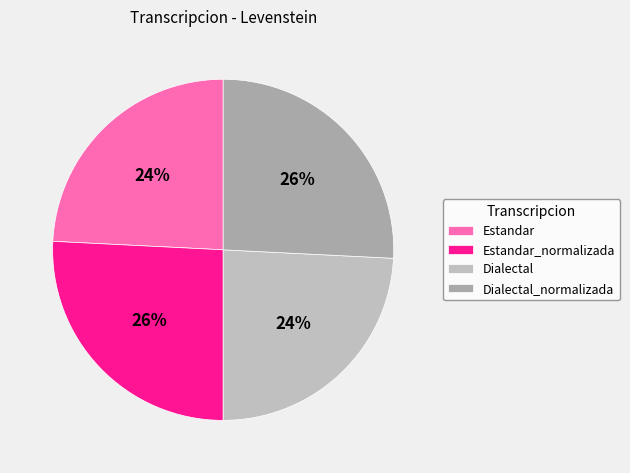

Which slice is the smallest?

Estandar